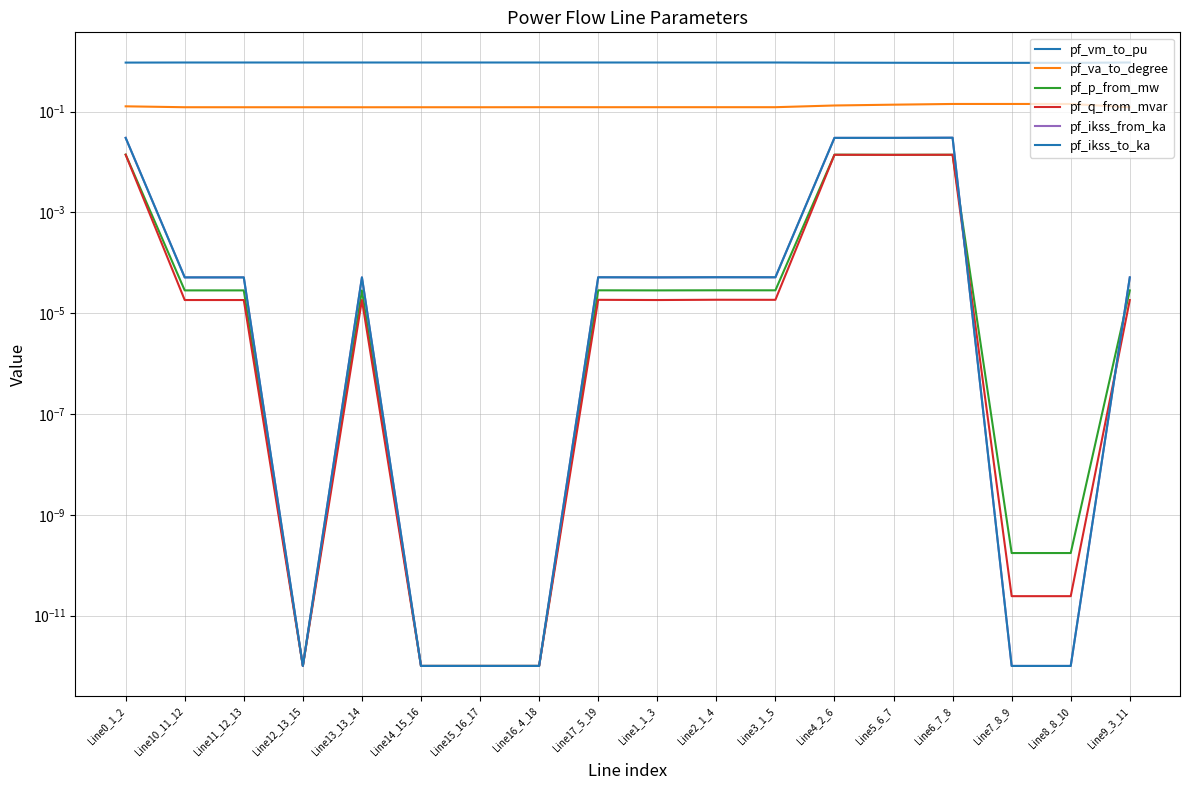

What is the sum of the pf_ikss_from_ka values at Line4_2_6 and Line5_6_7?

0.1